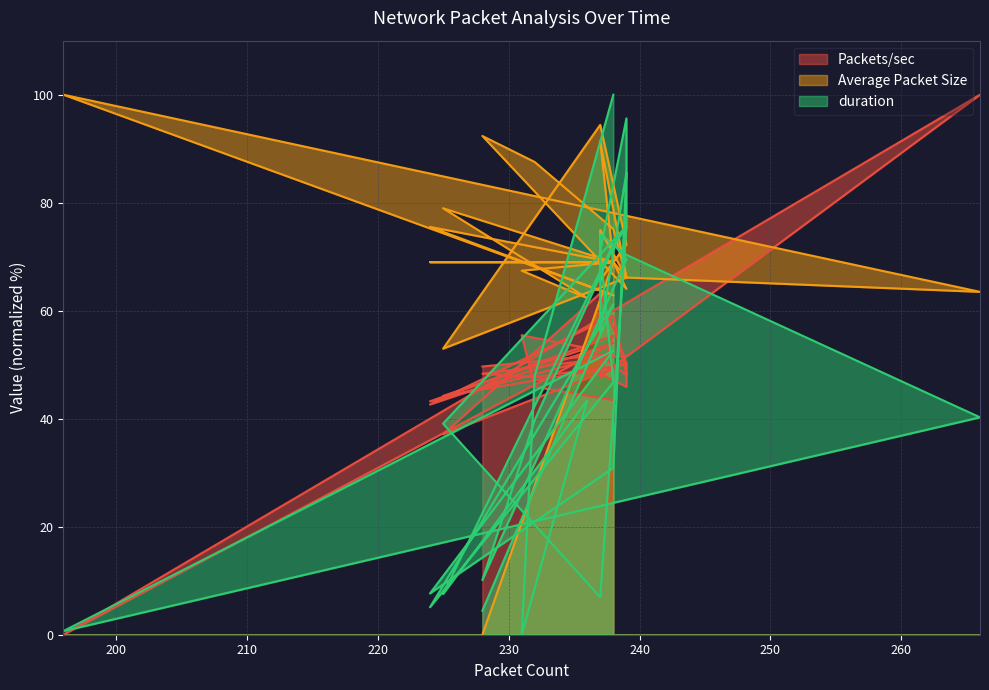

What are all the series names shown in the legend?

Packets/sec, Average Packet Size, duration